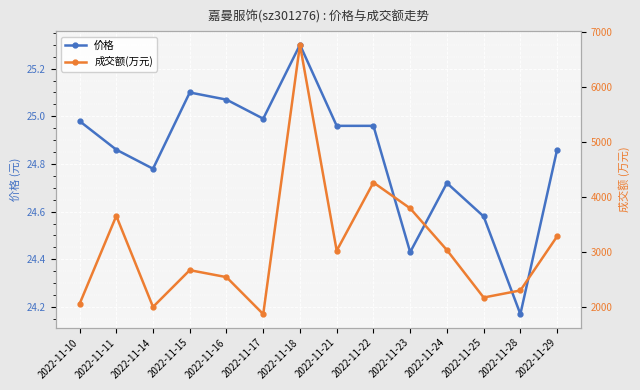

Where is 成交额(万元) nearest to the value 4317?

2022-11-22